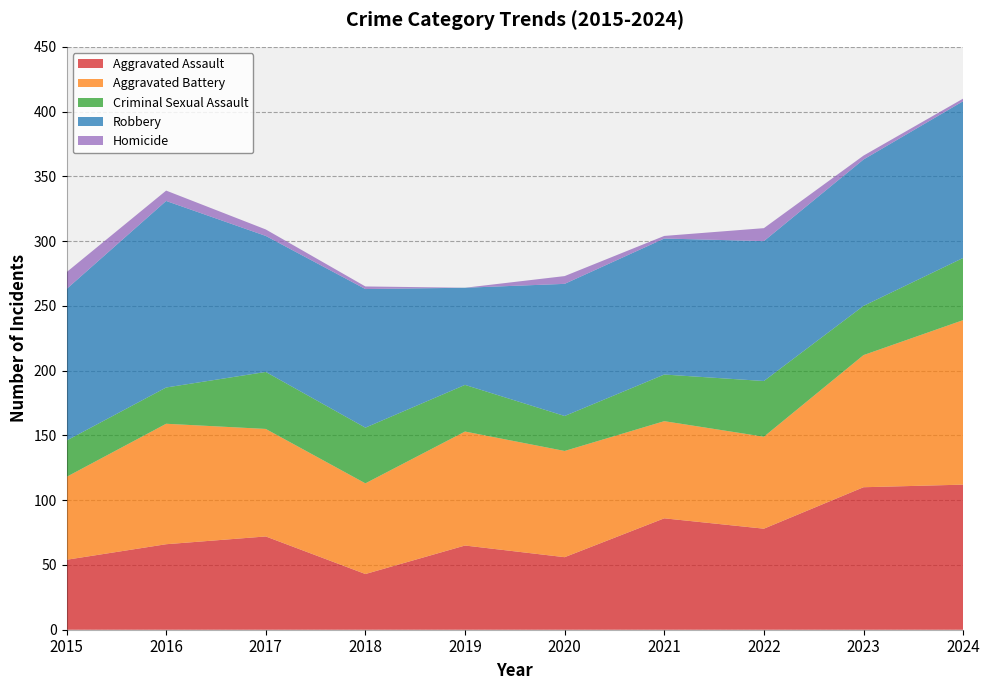

Reading right to left, list all the values displayed in this chart.

Aggravated Assault: 112	110	78	86	56	65	43	72	66	54
Aggravated Battery: 127	102	71	75	82	88	70	83	93	64
Criminal Sexual Assault: 48	38	43	36	27	36	43	44	28	28
Robbery: 121	113	108	105	102	75	107	105	144	117
Homicide: 2	3	10	2	6	0	2	5	8	13